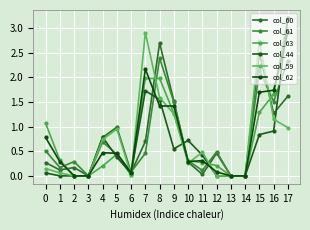

How many times do col_62 and col_60 cross each other?

6